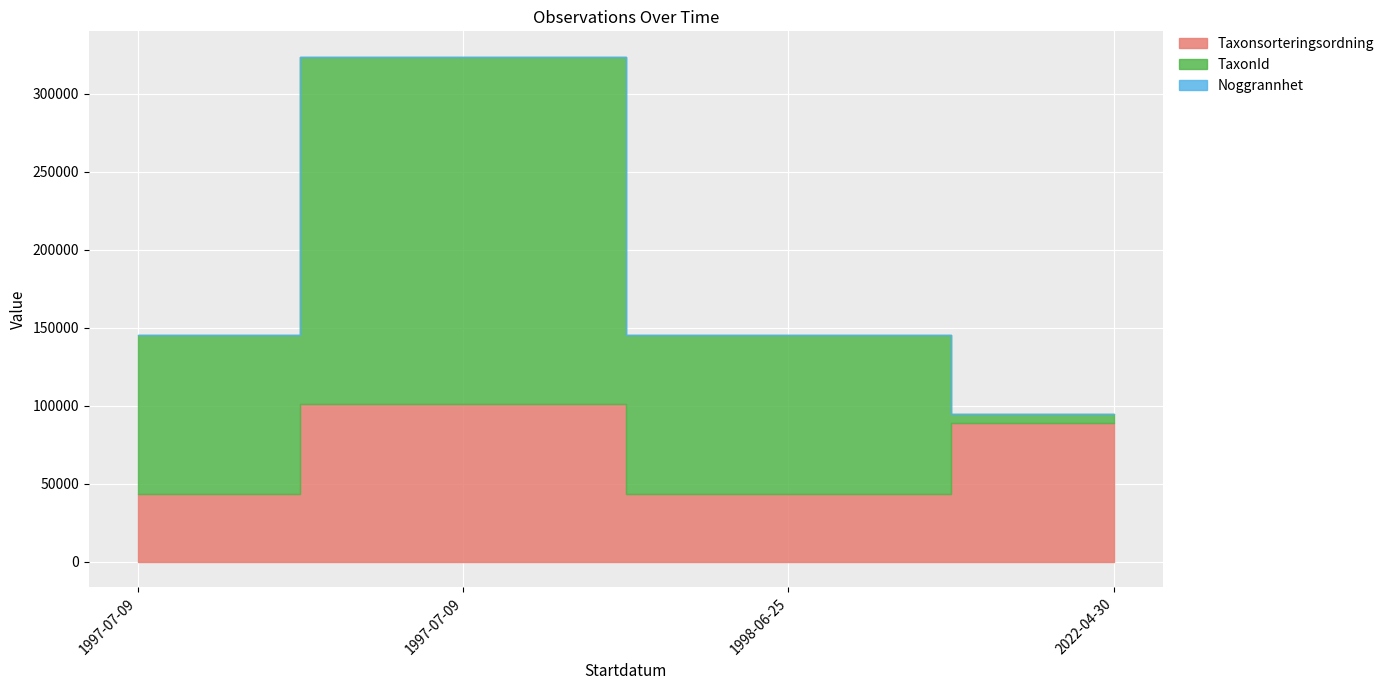

The TaxonId series shows 135905 at 1997-07-09. True or false?

False